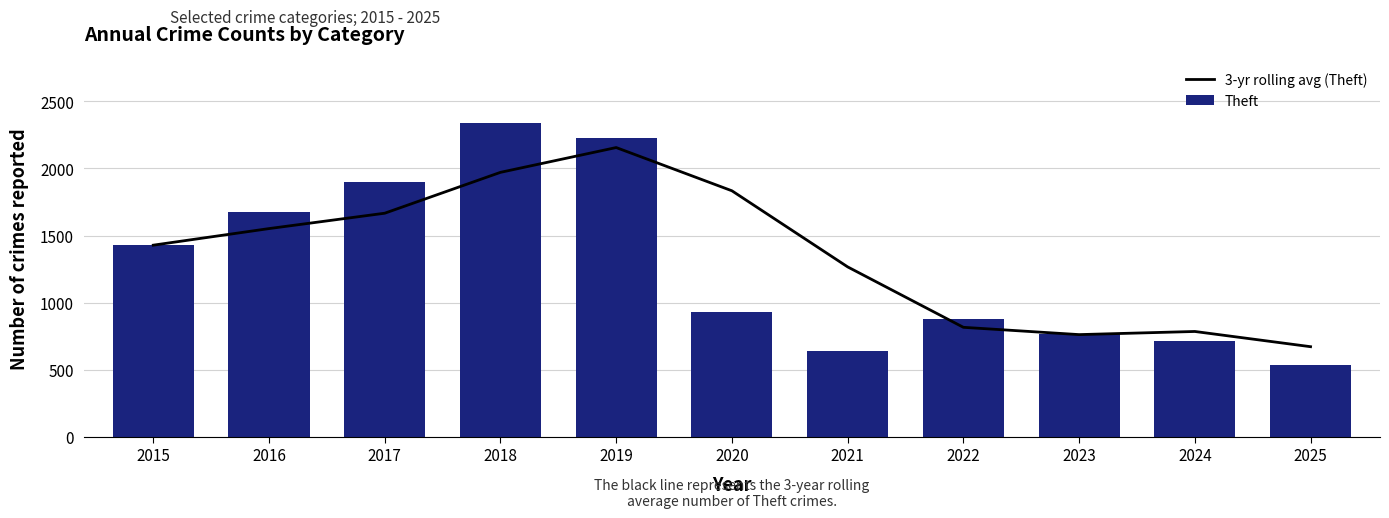

What is the average value of the Theft series?

1277